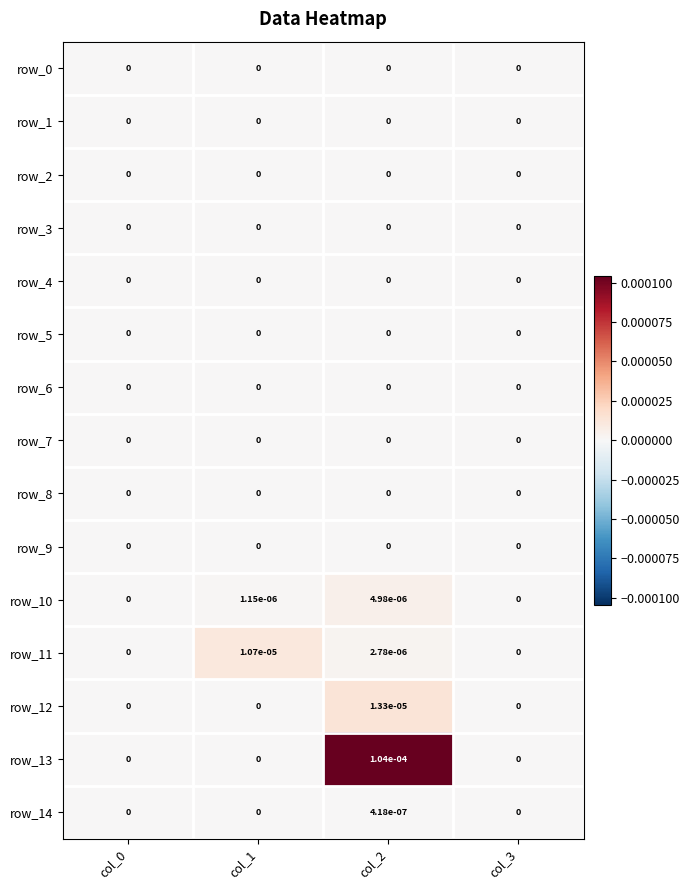

Is the value of row_12 at col_1 greater than the value of row_11 at col_2?

No